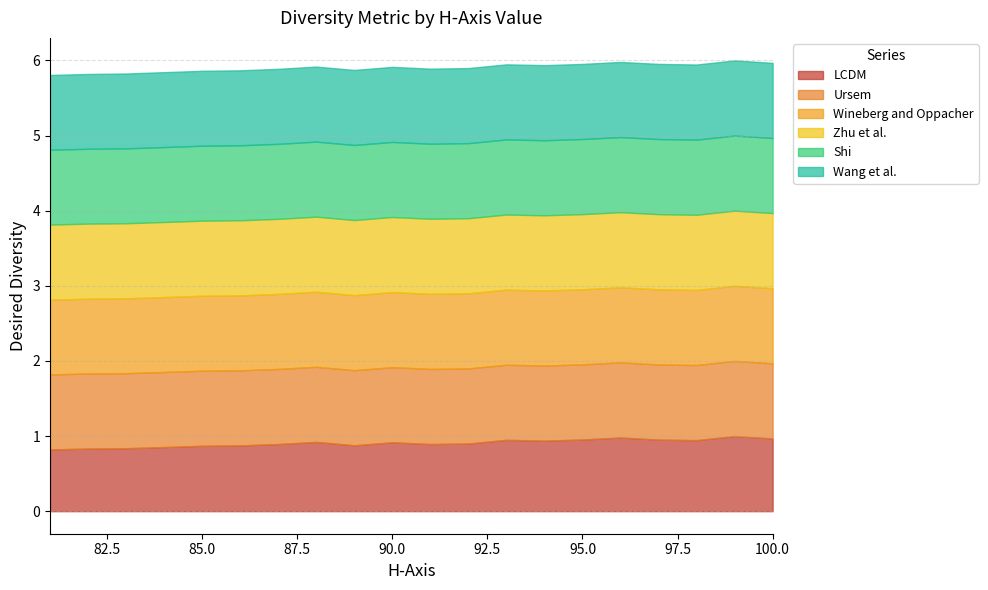

Does the chart have visible grid lines?

Yes